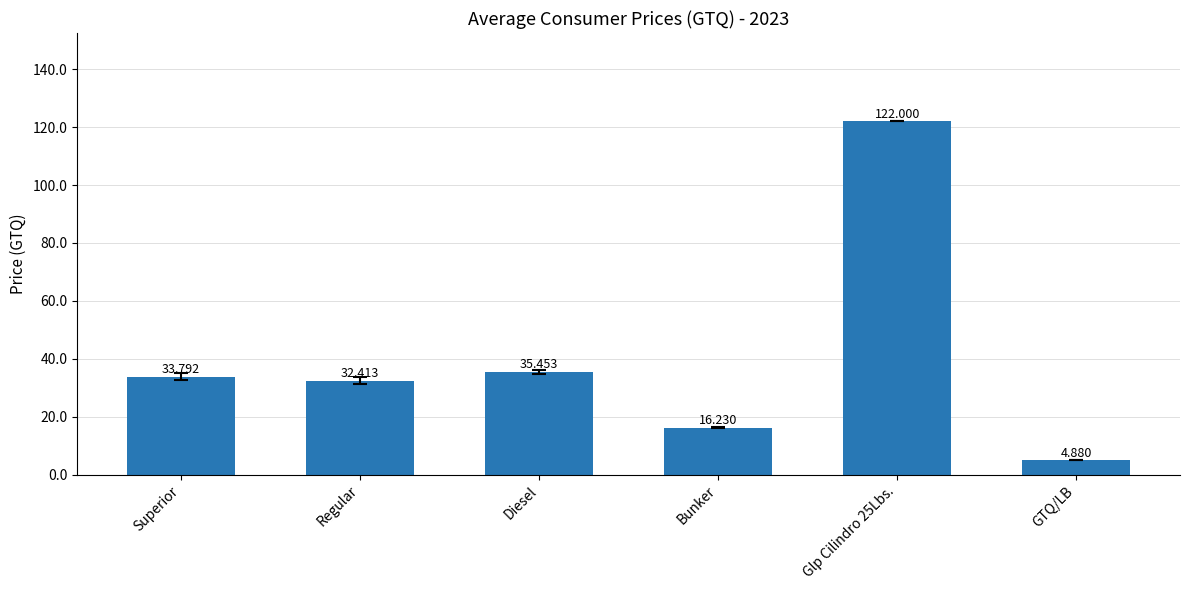

Reading right to left, transcribe all the data shown in this chart.

4.9	122.0	16.2	35.5	32.4	33.8